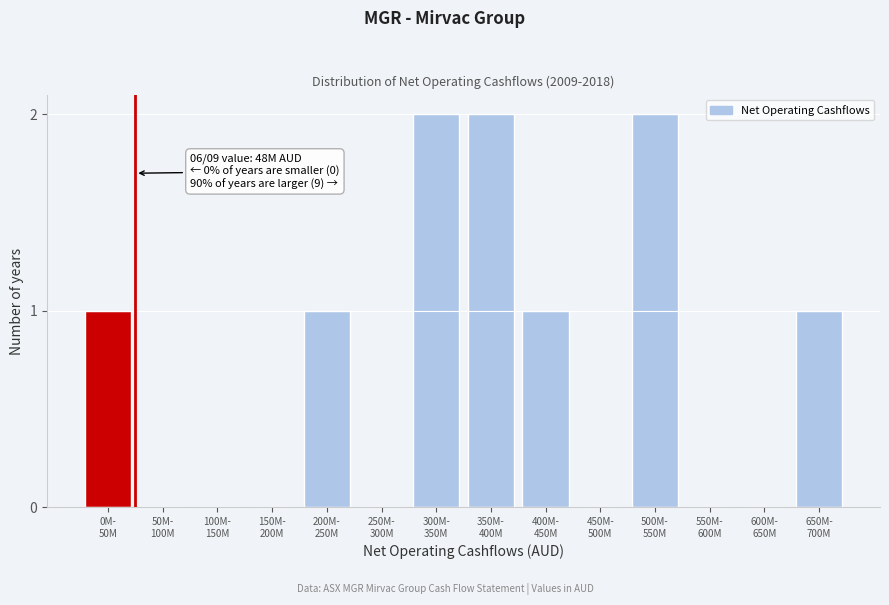

What is the sum of all values?

10